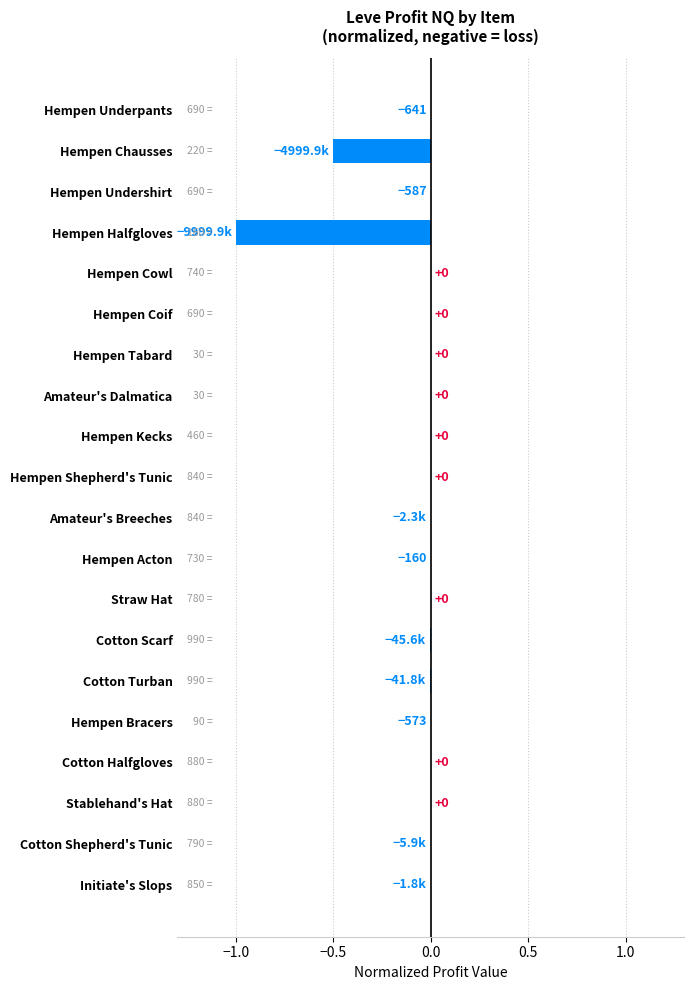

Are the bars horizontal?

Yes